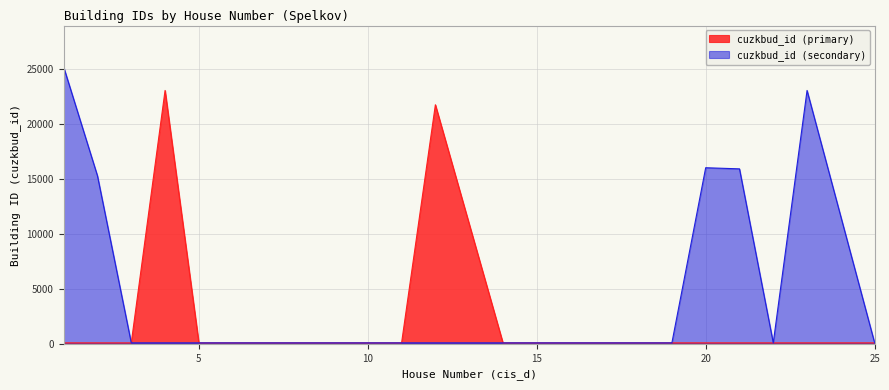

What is the difference between the cuzkbud_id_2 values at 4 and 20?

15903.9